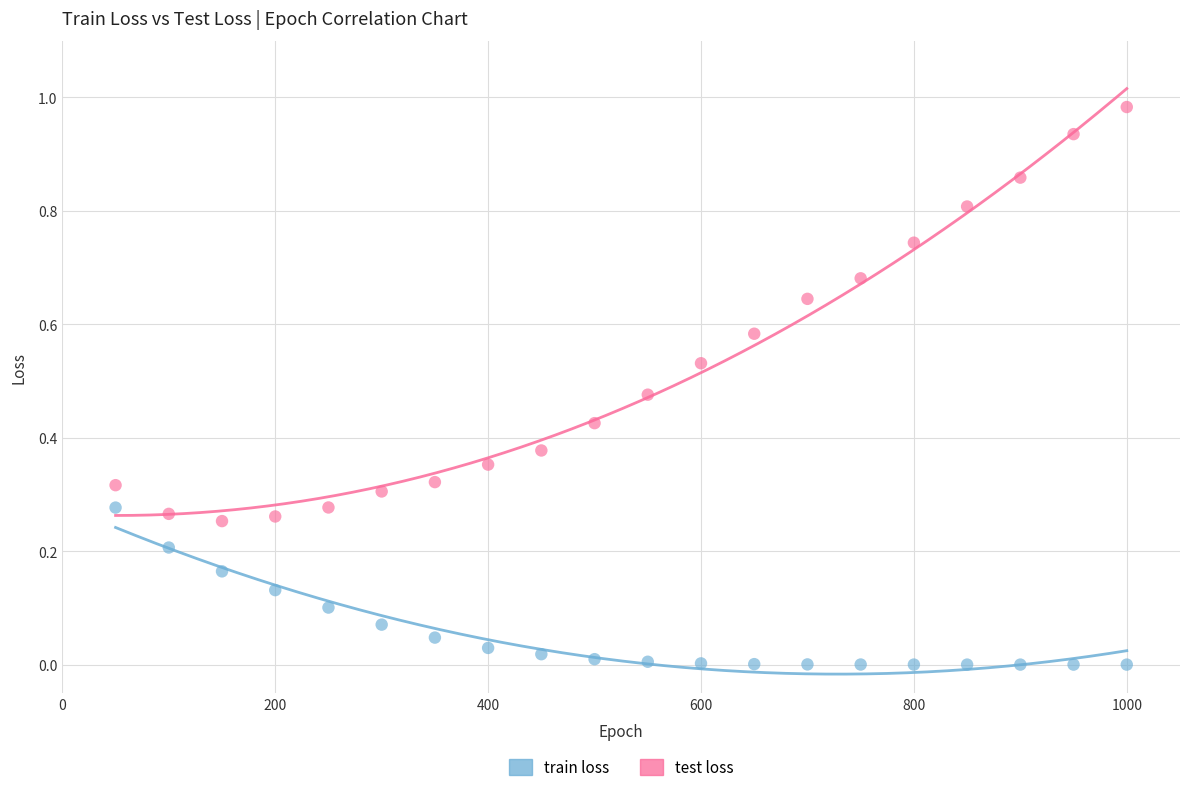

Which series reaches the maximum Y coordinate?

test loss